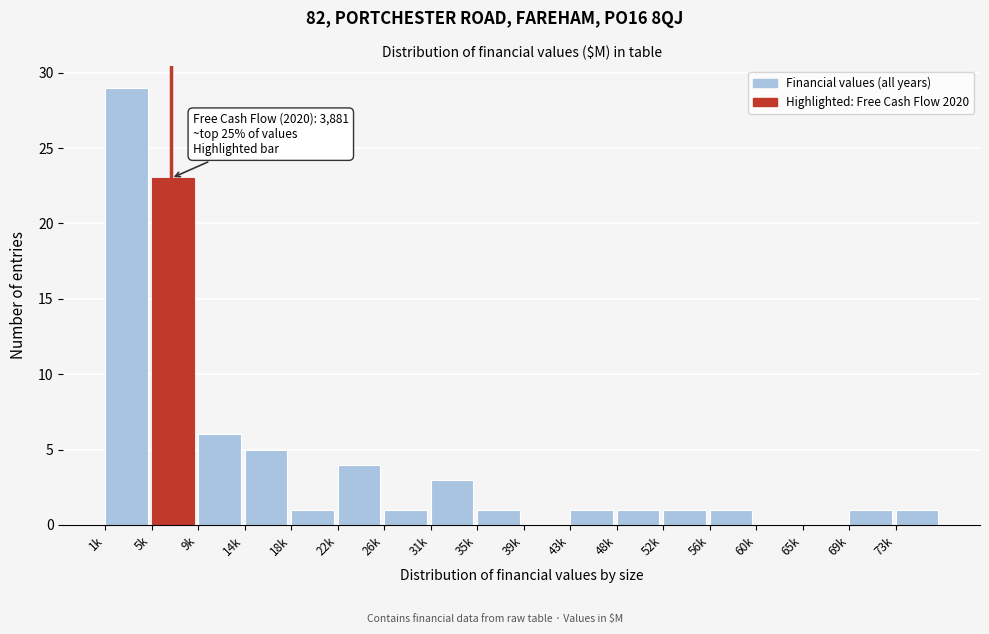

Reading right to left, list all the values displayed in this chart.

73k=1	69k=1	65k=0	60k=0	56k=1	52k=1	48k=1	43k=1	39k=0	35k=1	31k=3	26k=1	22k=4	18k=1	14k=5	9k=6	5k=23	1k=29